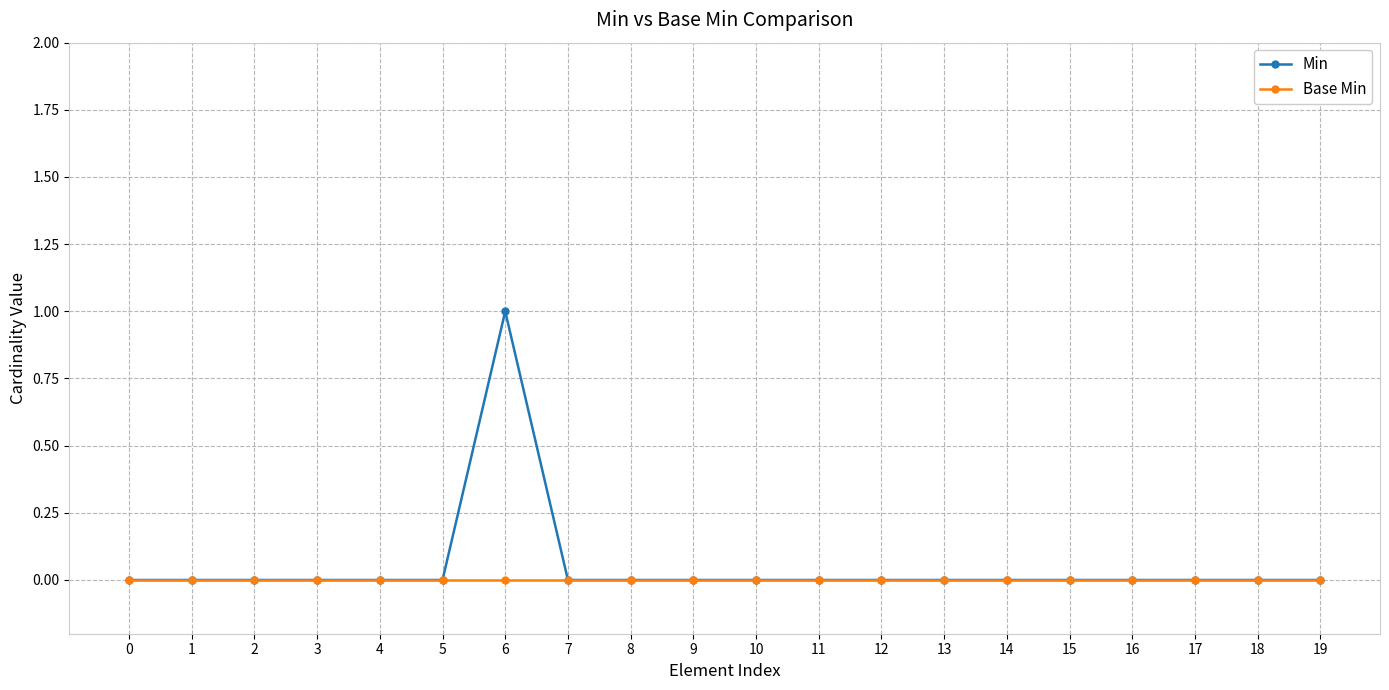

True or false: Base Min has a value of 0 at 19.

True